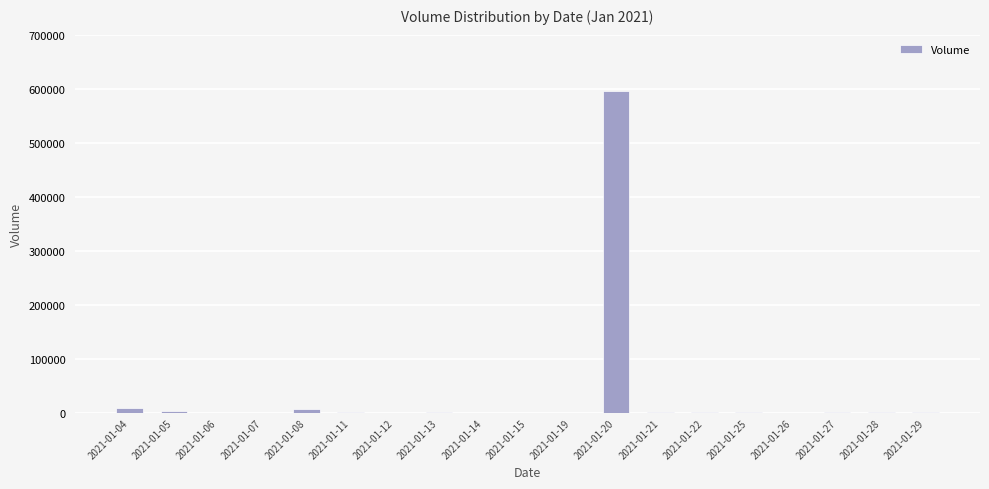

What is the sum of all values?

628300